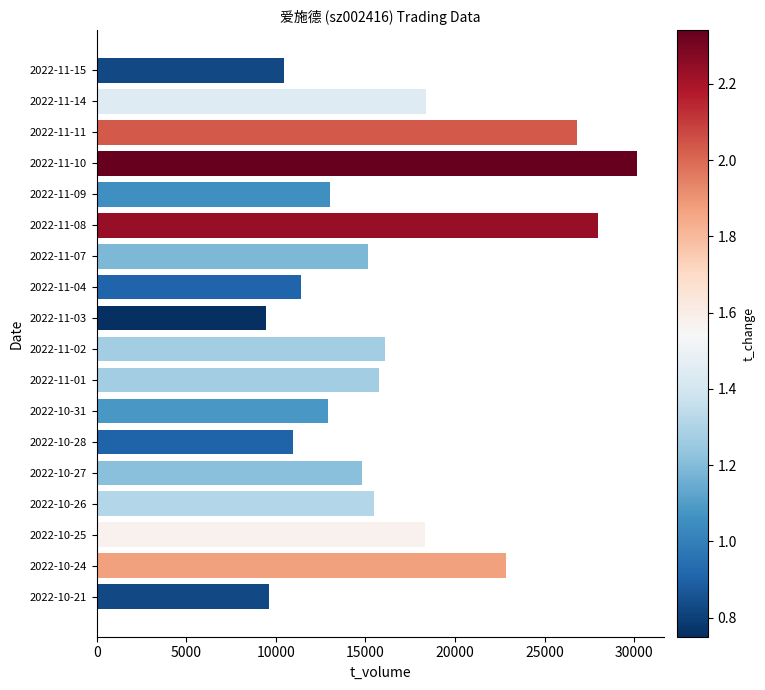

What is the difference between the second highest and second lowest values?

18332